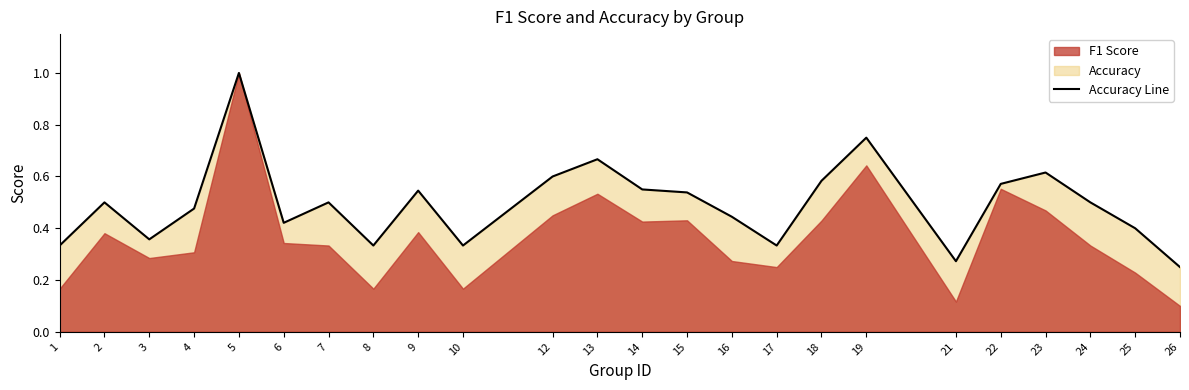

How many interior local valleys (lower than both neighbors) does the data have?

6